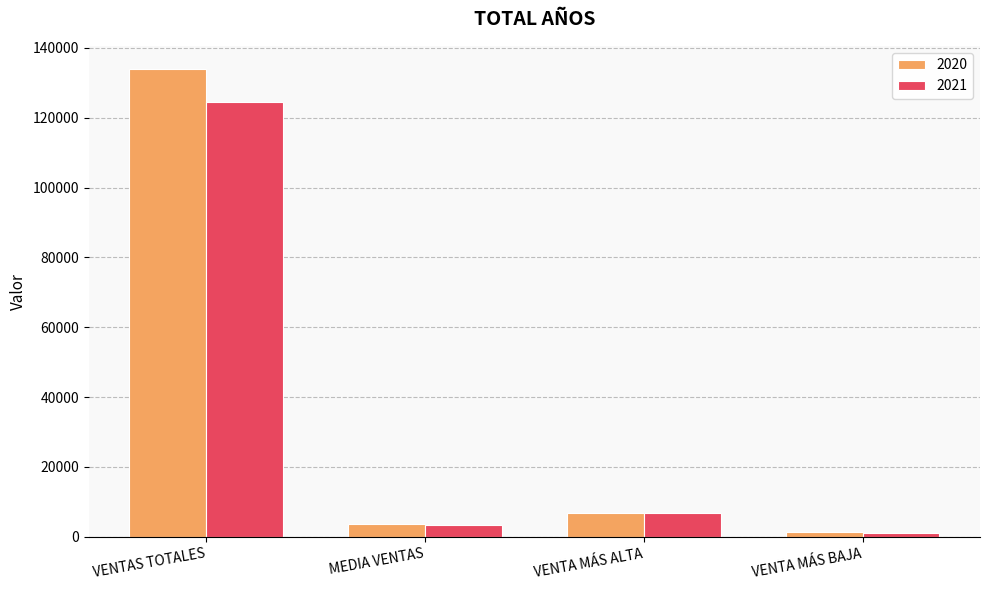

How many values in the 2021 series are below 6800?

2